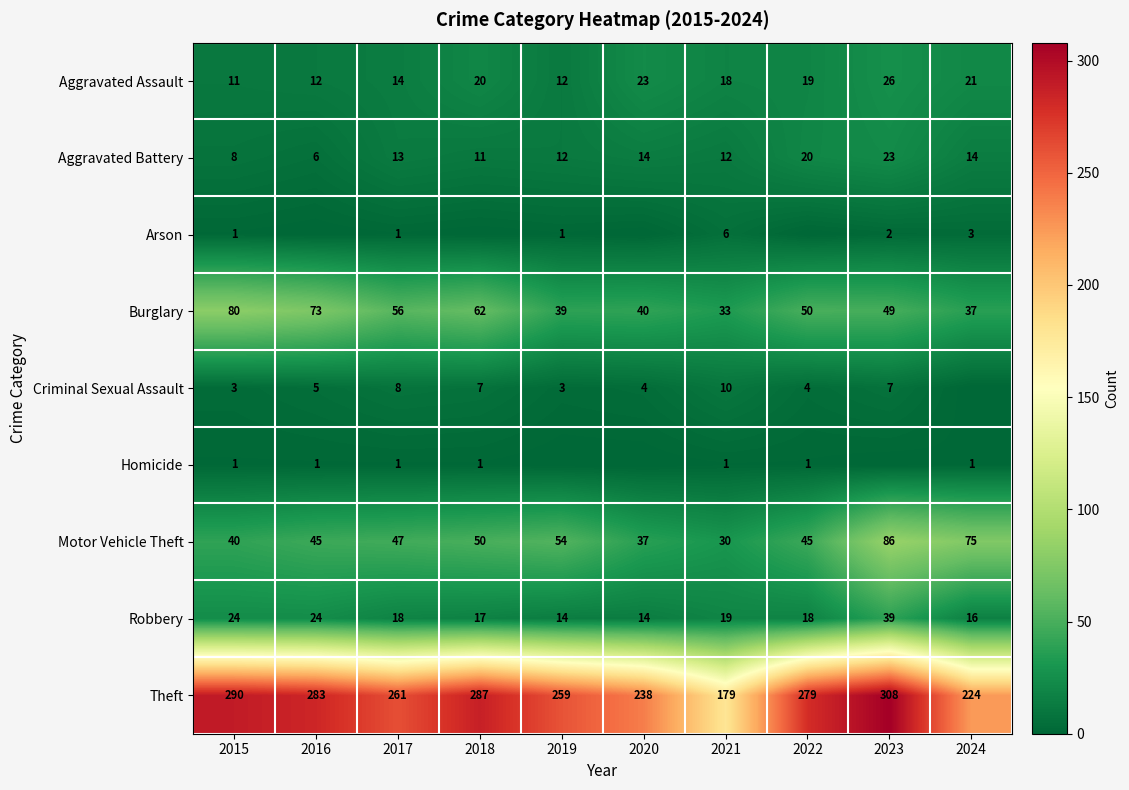

Read the Robbery value at 2016, to the nearest 5.

25